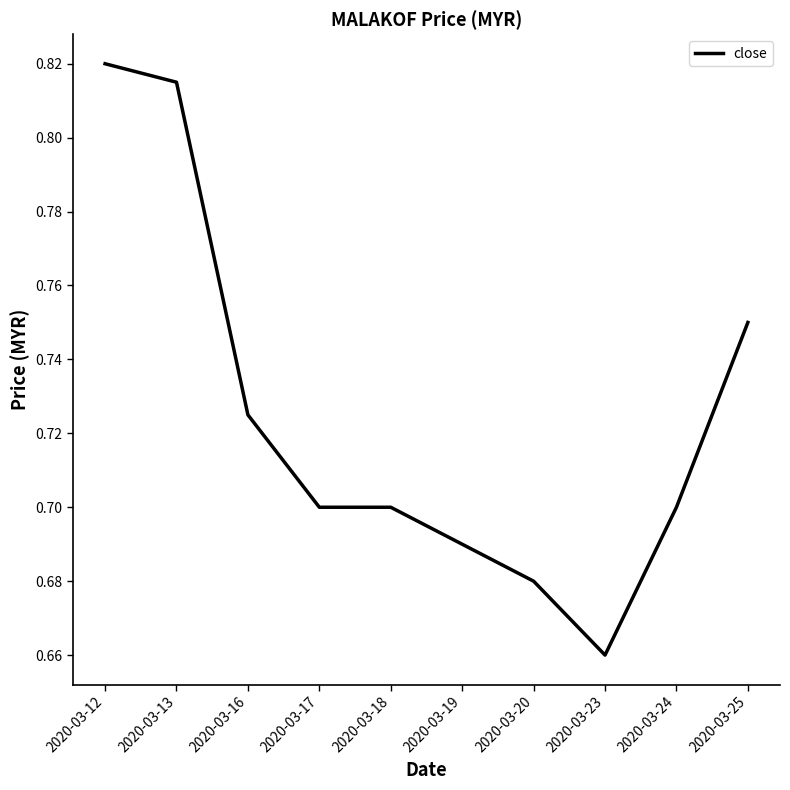

True or false: there are more than 2 points higher than both neighbors.

False